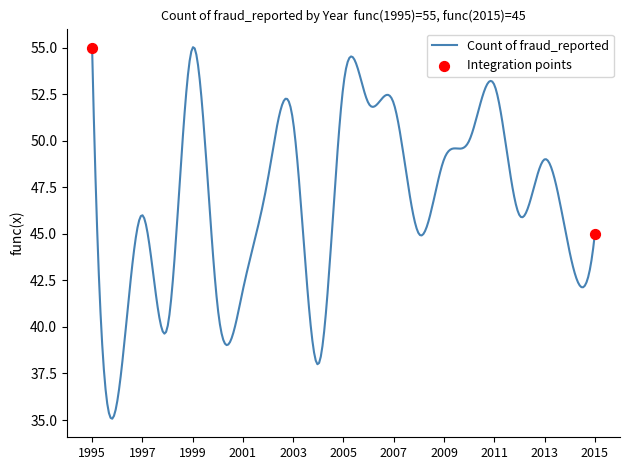

What is the greatest value displayed?

55.0